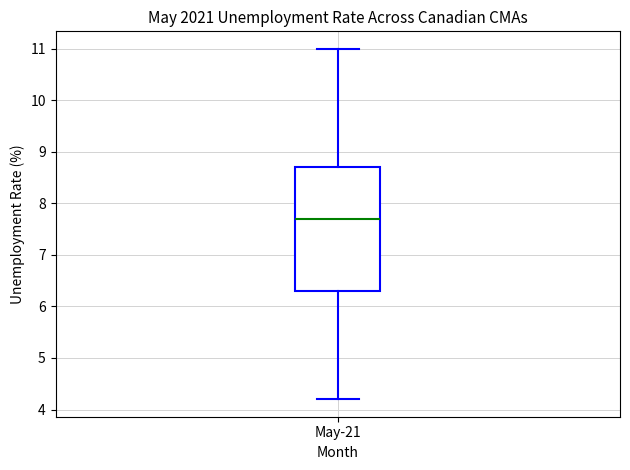

Transcribe this box plot: give where the median line is, the range the box spans, and where the two whiskers end, as read against the y-axis. The values are not printed on the chart, so give them approximately, as read against the axis.

median 7.7, box 6.3 to 8.7, whiskers 4.2 to 11.0